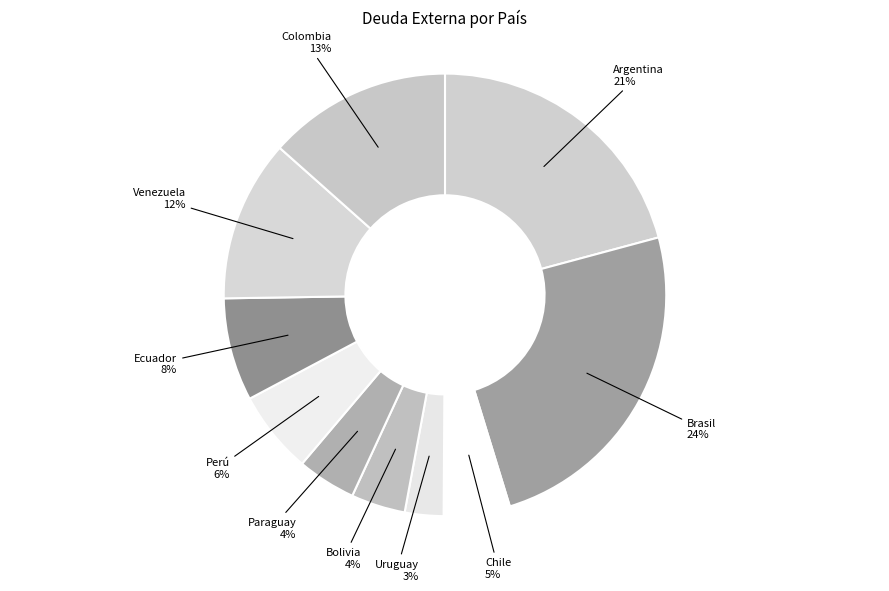

To the nearest percent, what is the combined percentage of Venezuela and Colombia?

25%